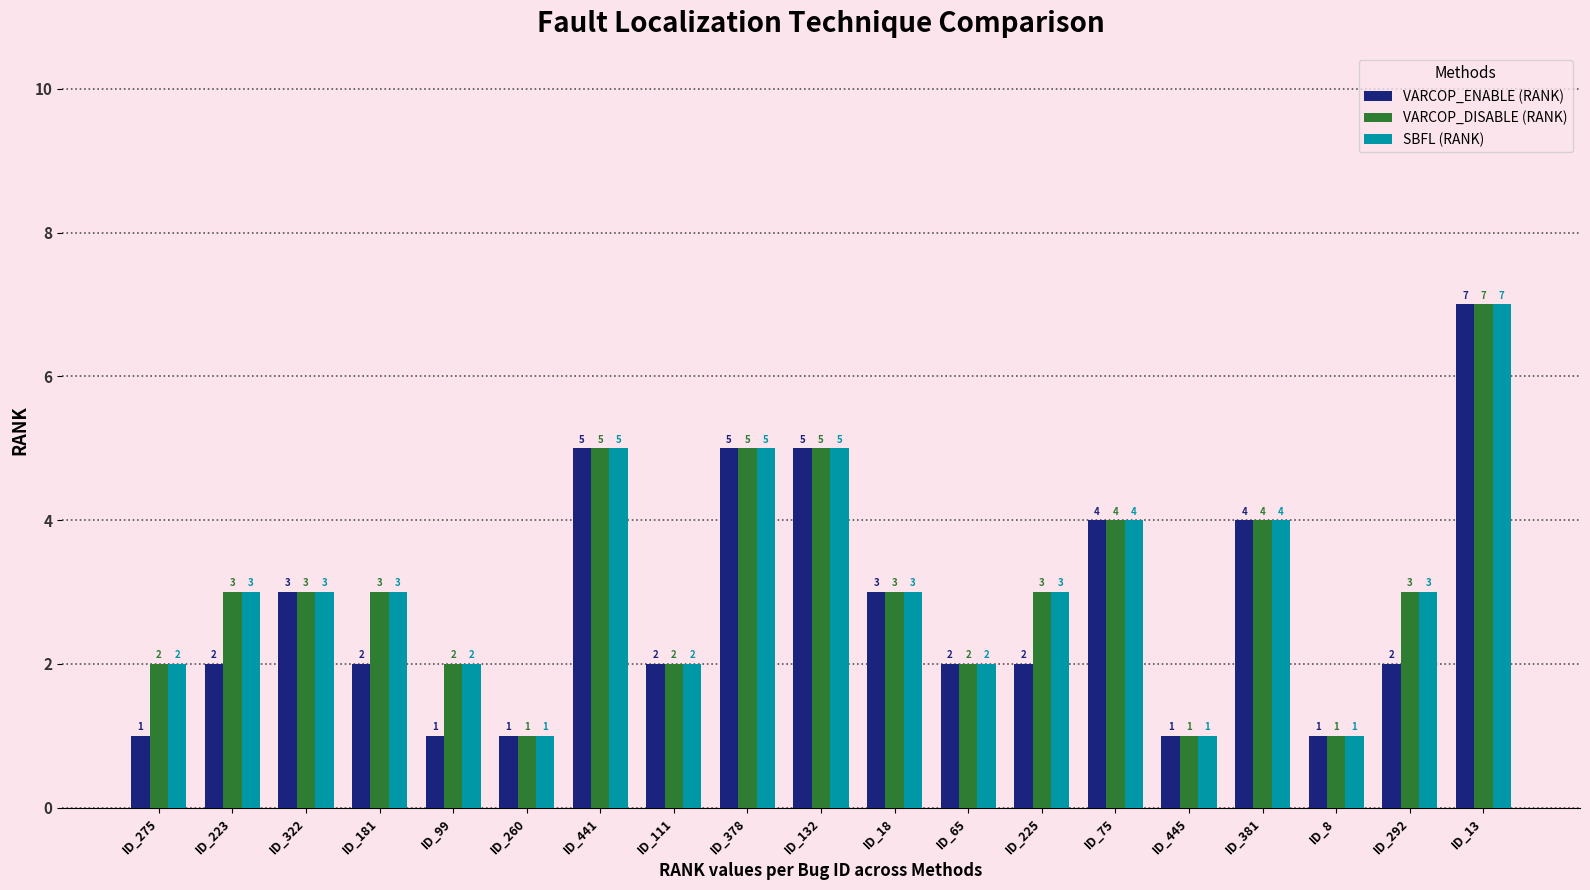

What is the maximum value shown in the chart?

7